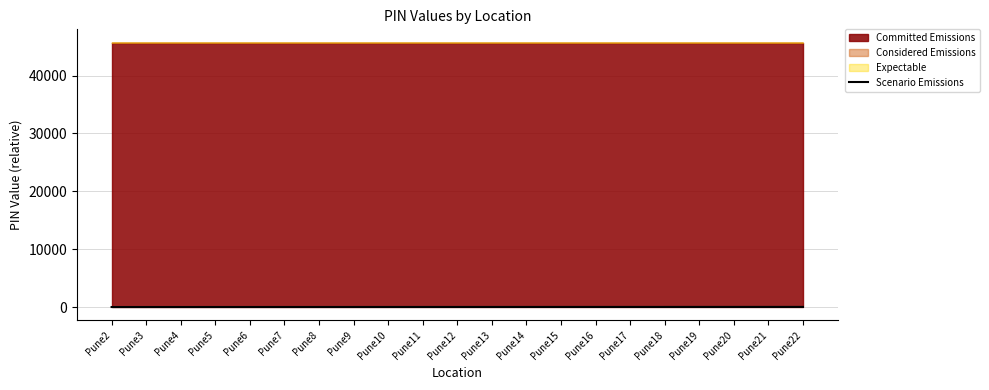

Which has a higher value, Pune3 or Pune22?

Pune22